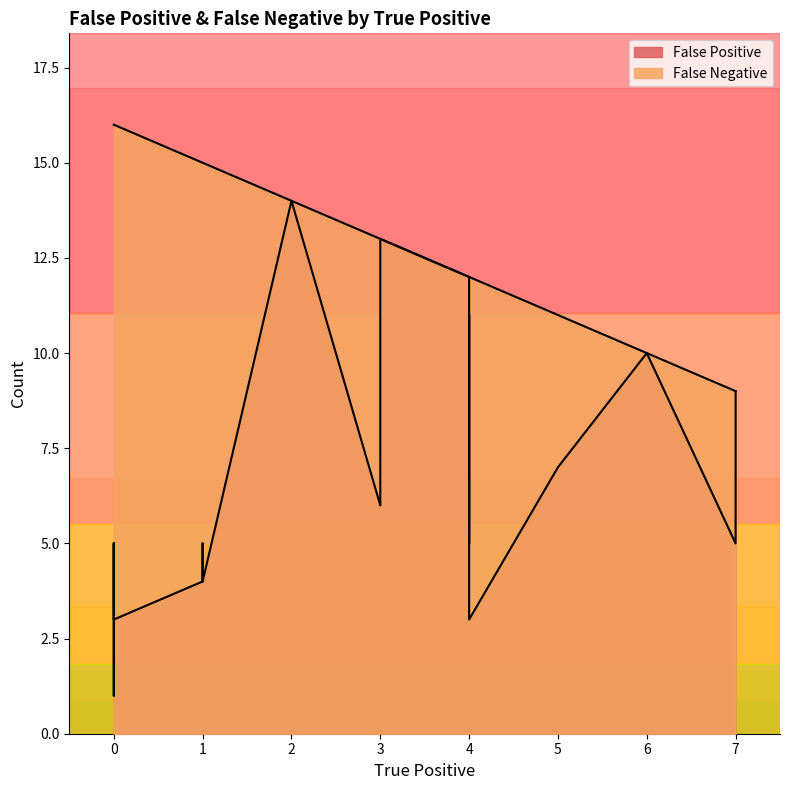

What are all the series names shown in the legend?

False Positive, False Negative